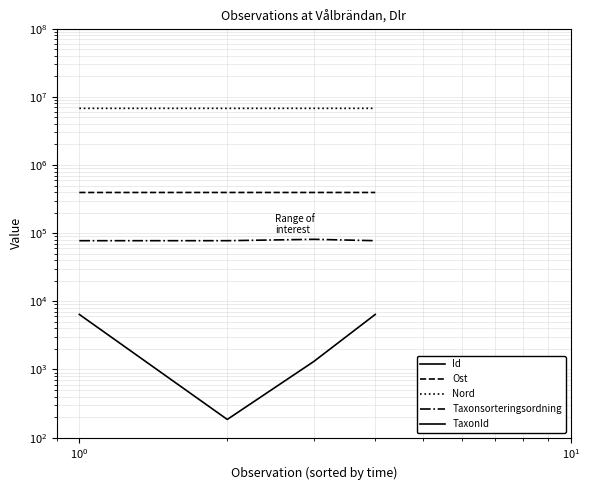

What are all the series names shown in the legend?

Id, Ost, Nord, Taxonsorteringsordning, TaxonId